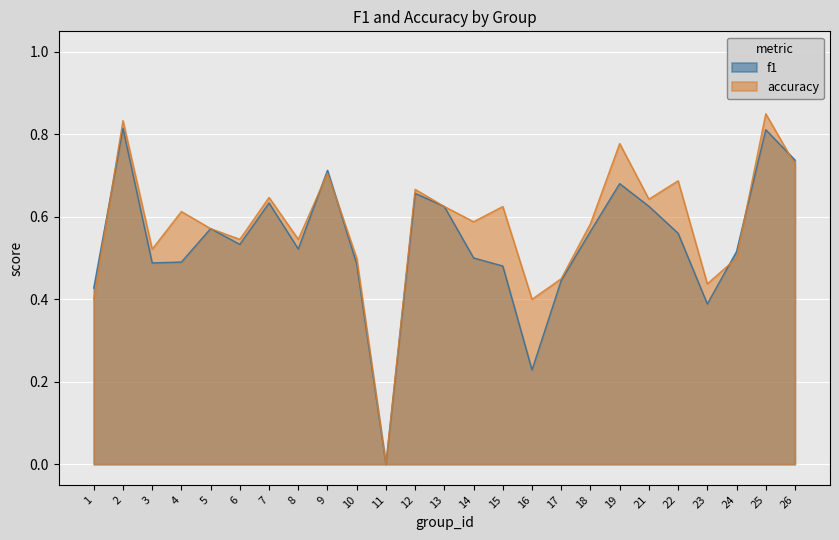

Which series has the largest total across all categories?

accuracy